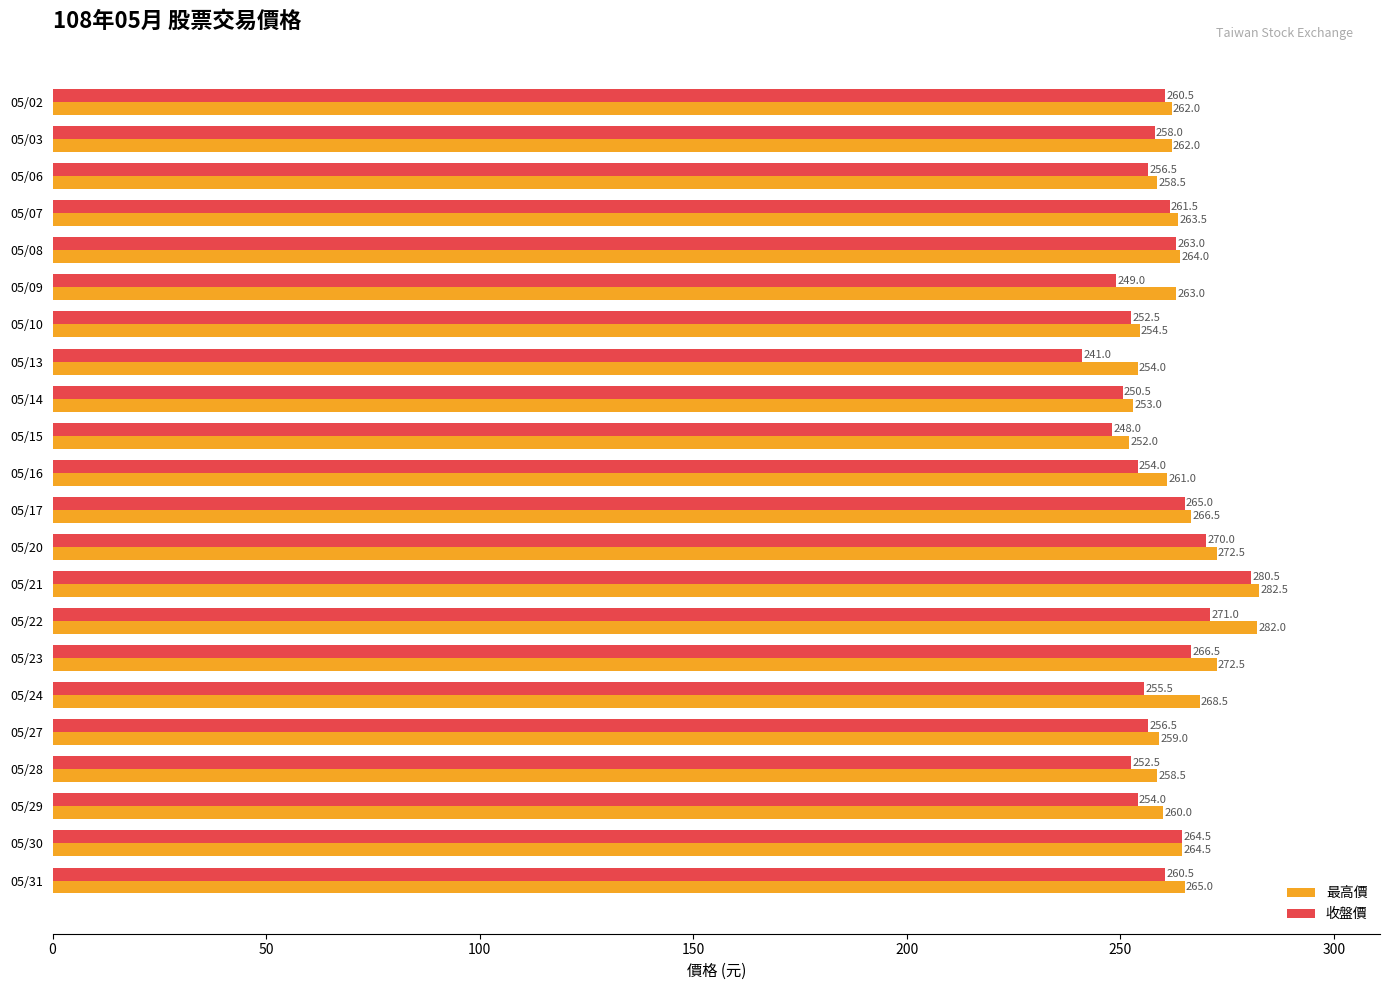

Read the 最高價 value at 05/17.

266.5